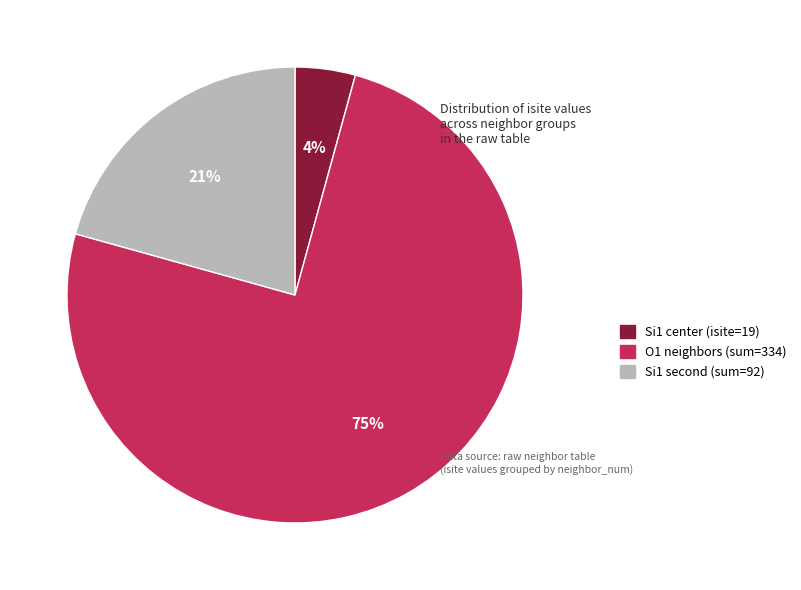

To the nearest percent, what is the average slice percentage?

33%